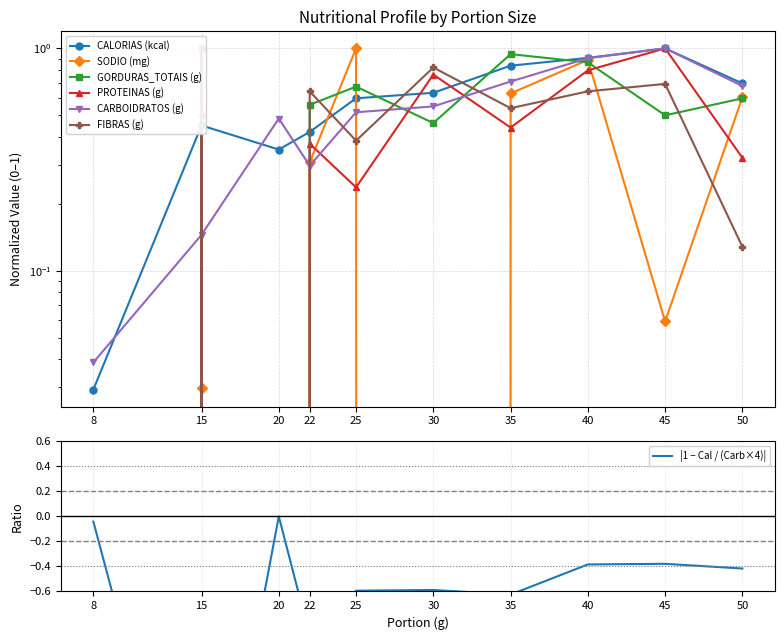

Which series changed the most between 8 and 20?

CARBOIDRATOS (g)